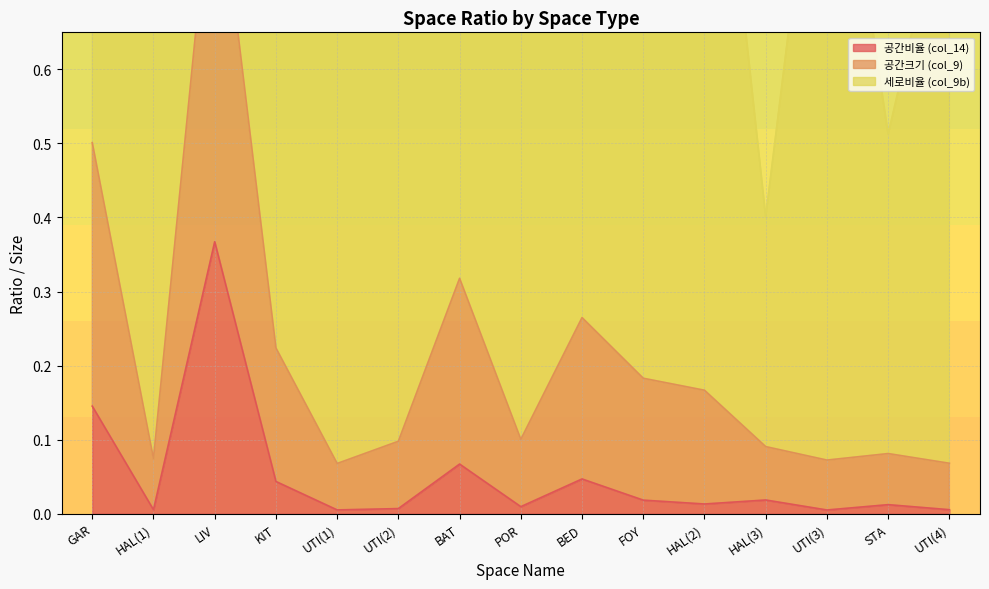

At which label is 공간크기 (col_9) closest to 0?

UTI(1)